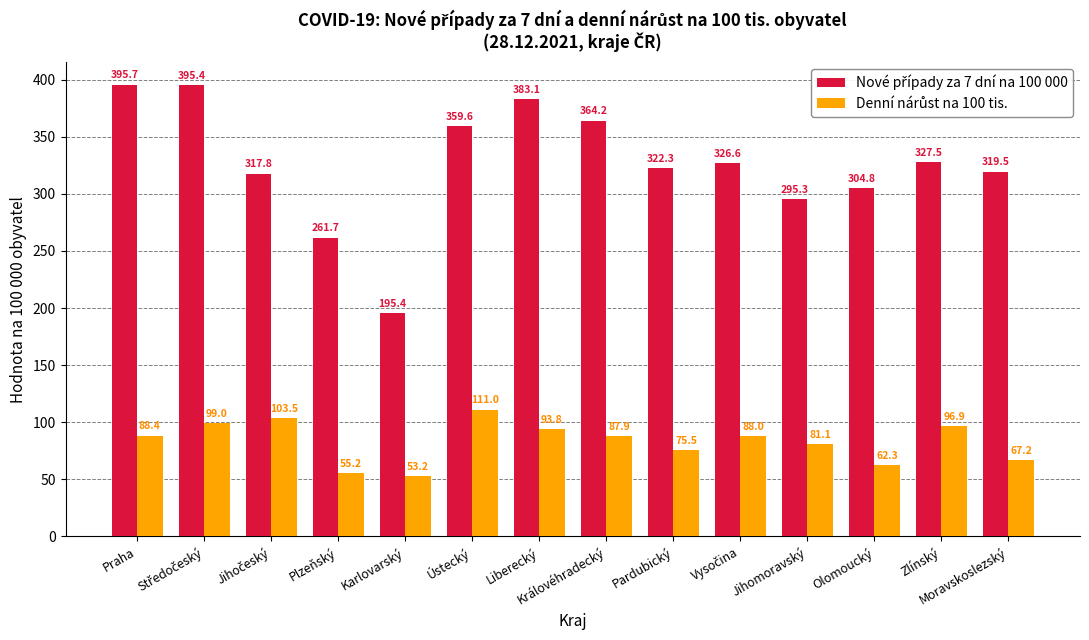

What is the greatest value displayed?

395.7